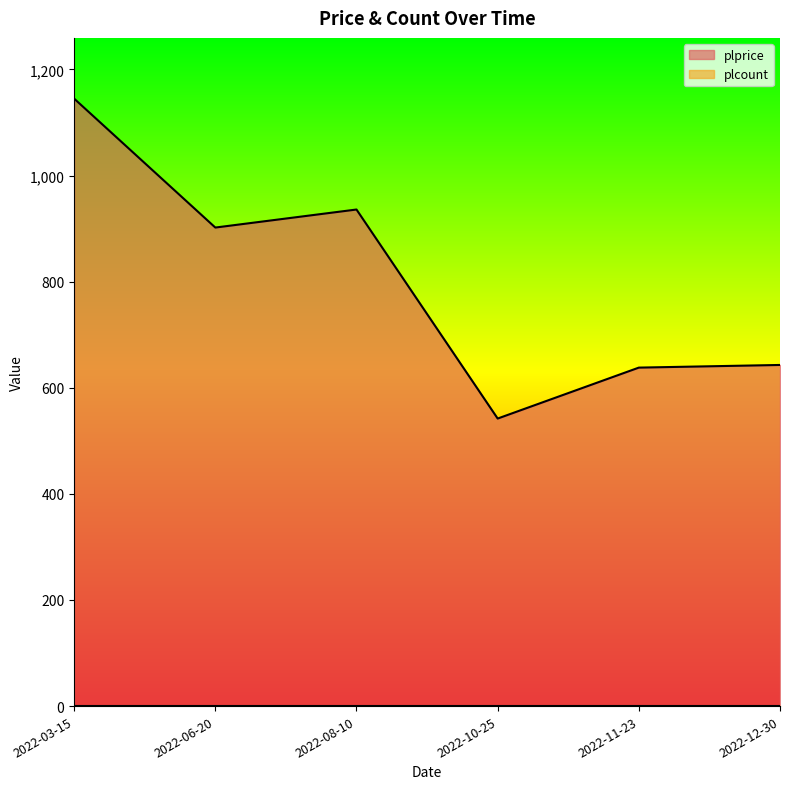

What is the label of the 6th point from the left?

2022-12-30